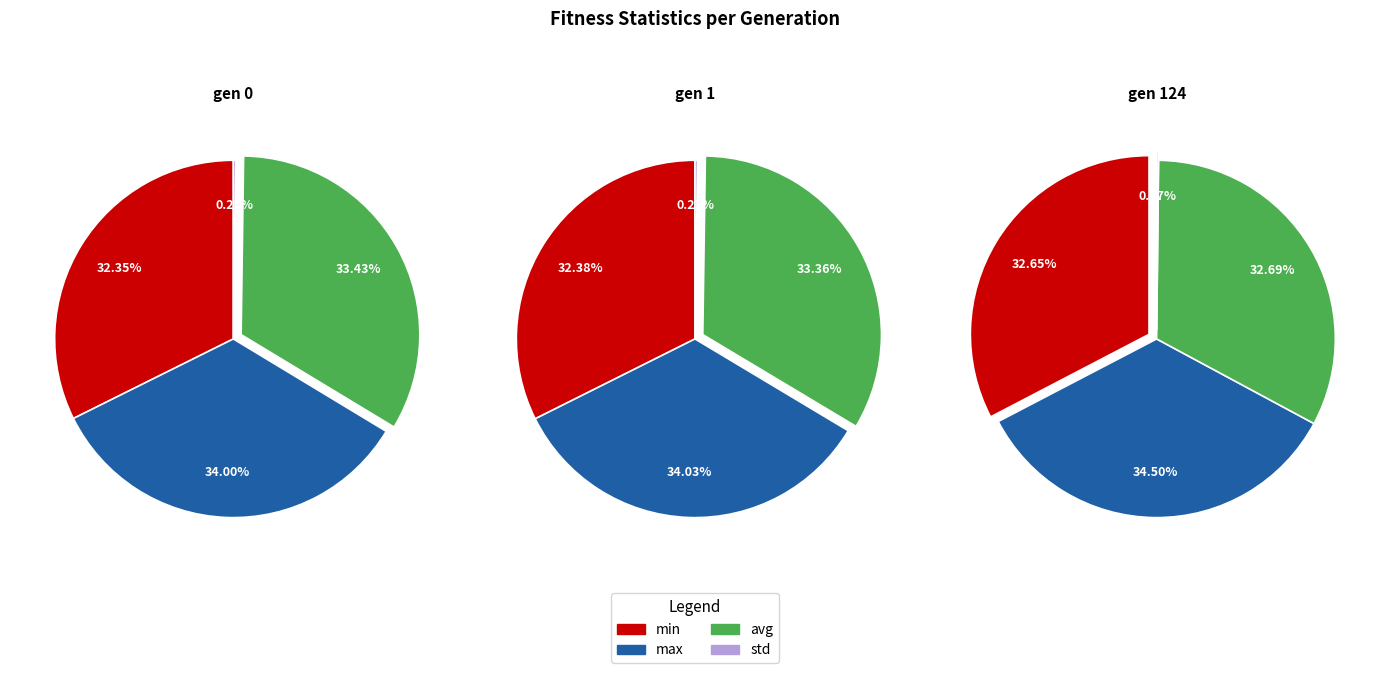

Does gen 124 account for over 50% of the chart?

No